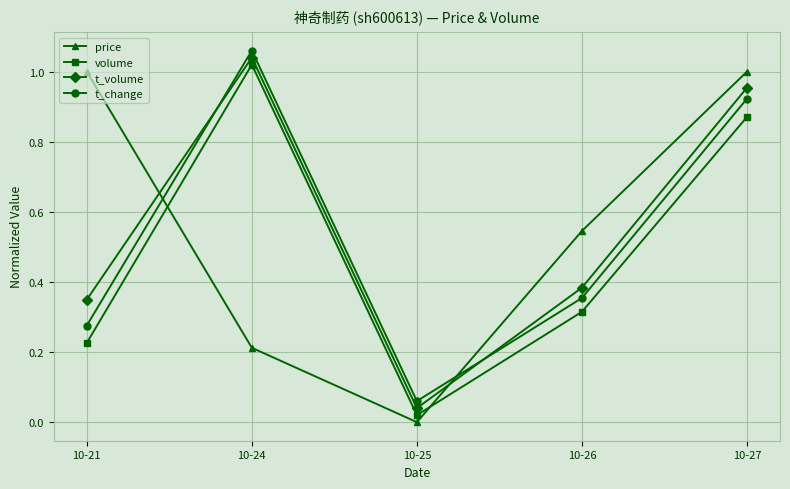

At 10-26, list the series in order from largest to smallest.

price, t_volume, t_change, volume